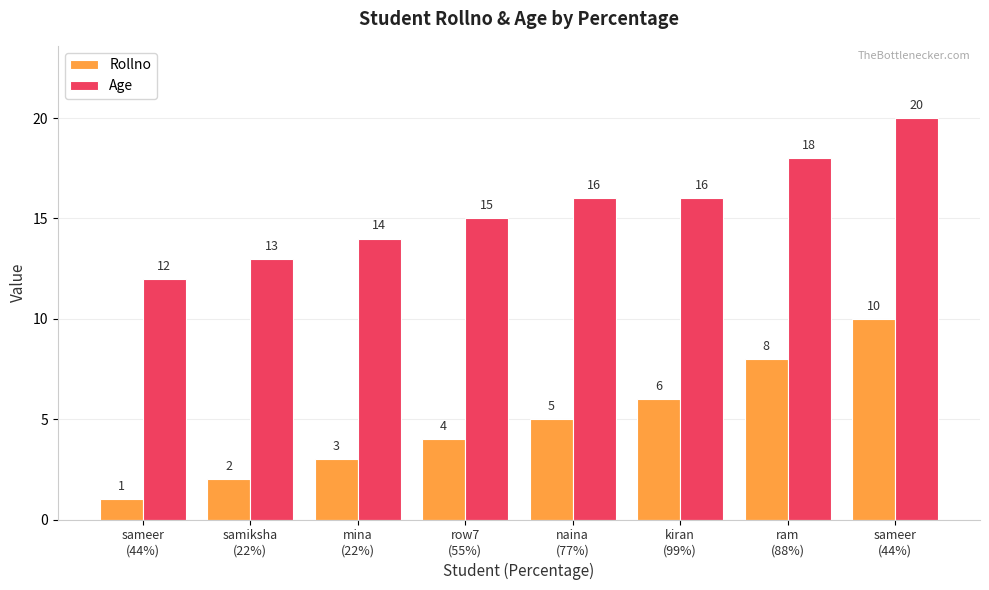

Rank the series by their average value, from highest to lowest.

Age, Rollno